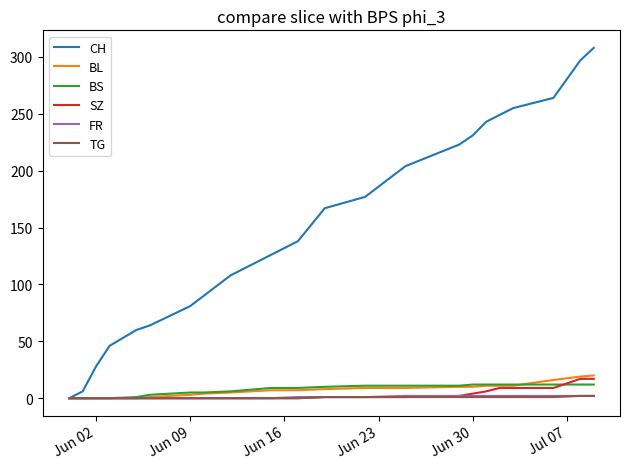

Which series has the widest spread of values?

CH